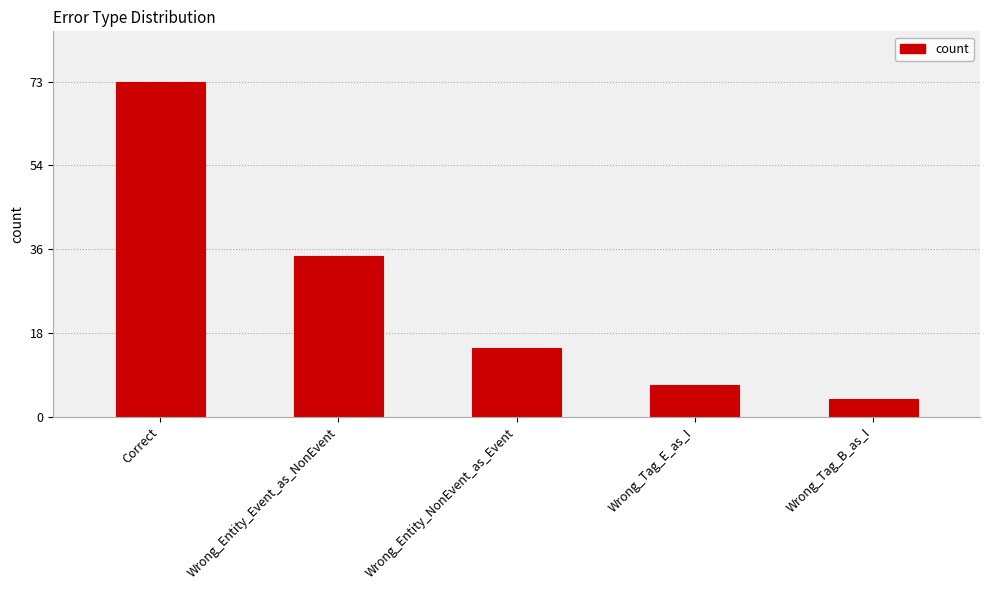

List the labels in order of value, largest first.

Correct, Wrong_Entity_Event_as_NonEvent, Wrong_Entity_NonEvent_as_Event, Wrong_Tag_E_as_I, Wrong_Tag_B_as_I